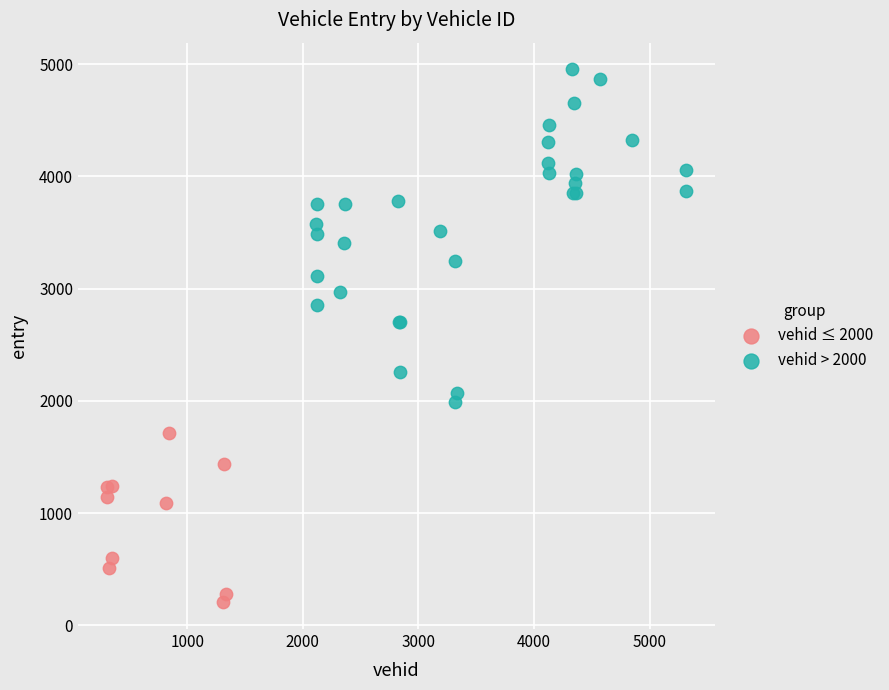

Which series reaches the minimum Y coordinate?

vehid ≤ 2000